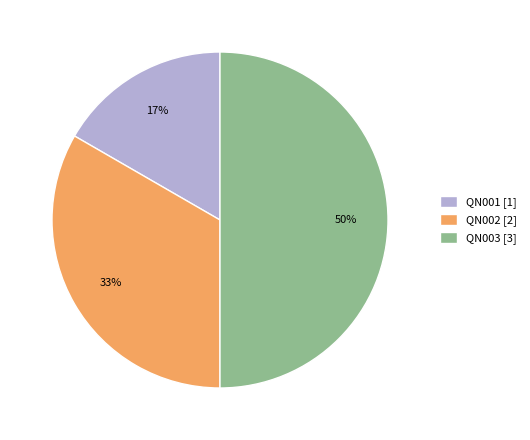

True or false: QN001 accounts for 17% of the total.

True